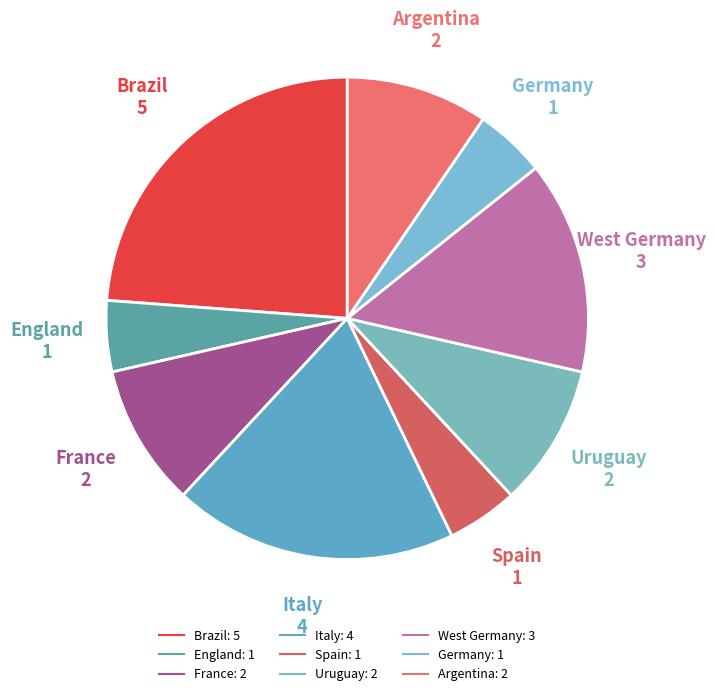

How many segments does this pie chart have?

9